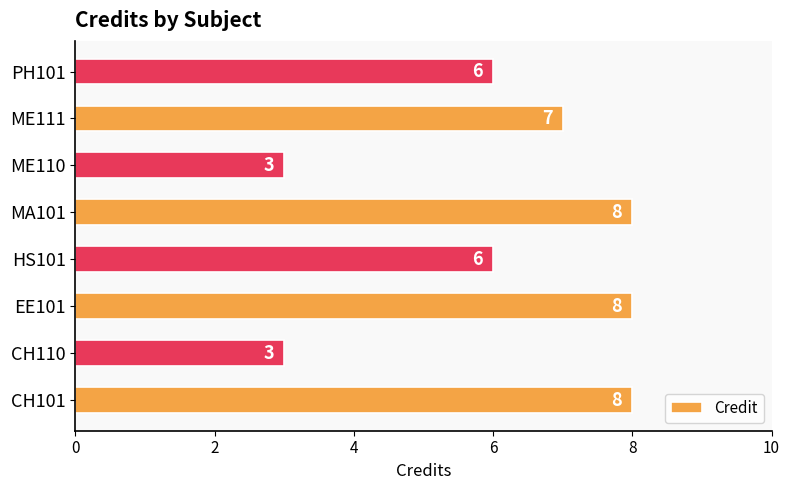

The value at PH101 is 6. True or false?

True